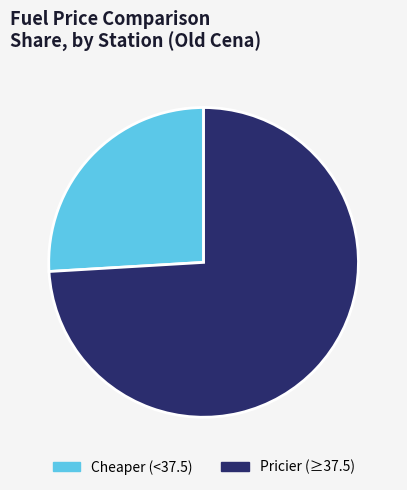

Is there any slice that represents more than half of the pie?

Yes